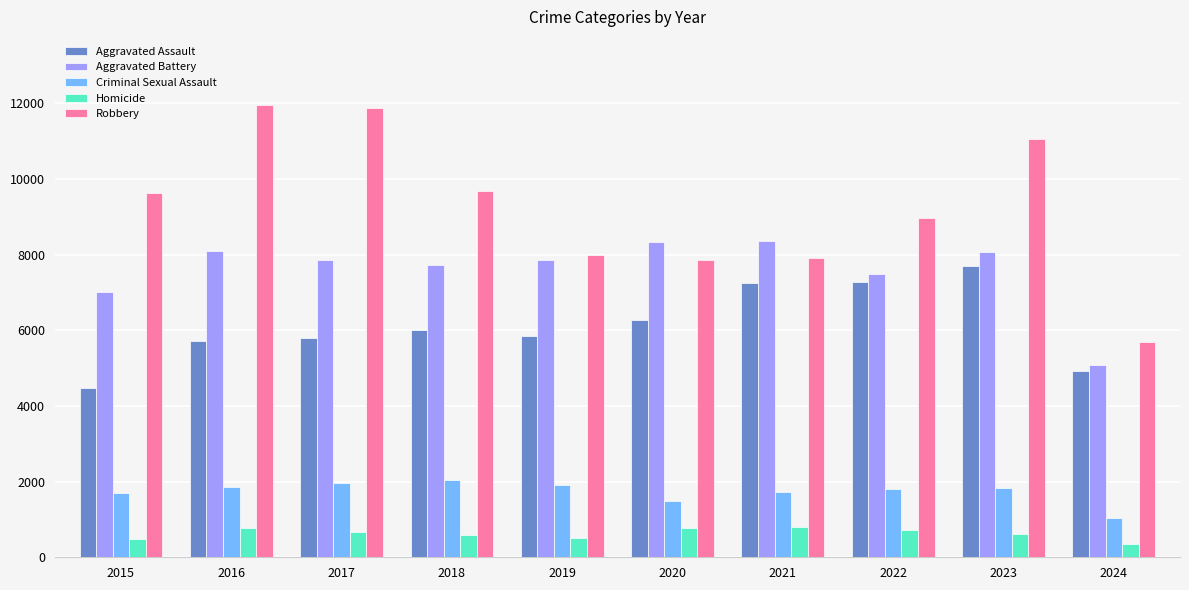

List the series in order of their peak value, highest first.

Robbery, Aggravated Battery, Aggravated Assault, Criminal Sexual Assault, Homicide